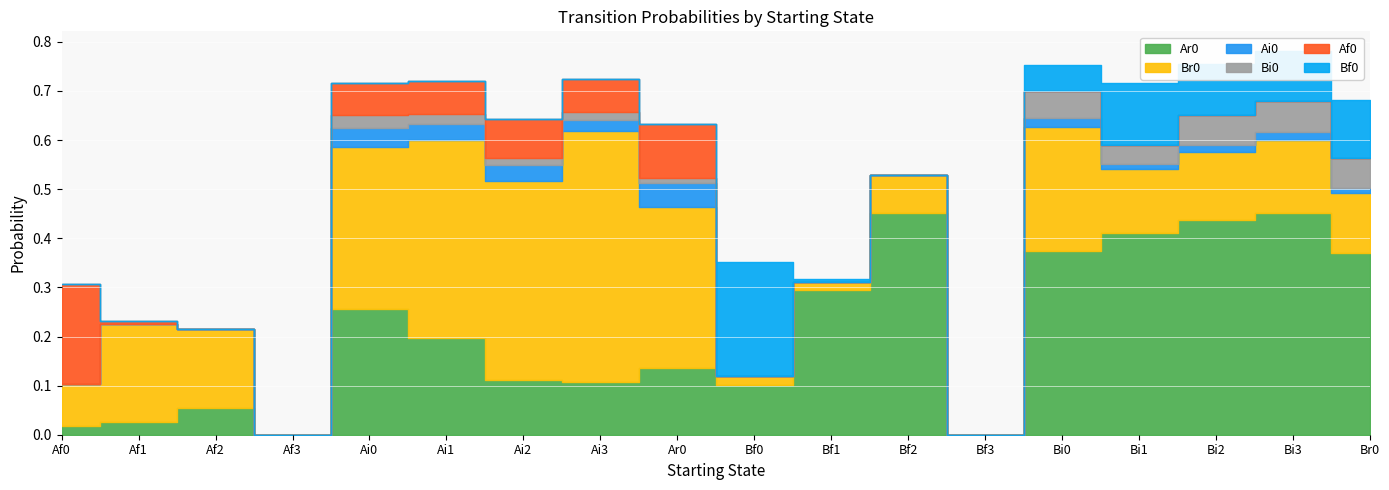

The Br0 series shows 0.2 at Af2. True or false?

True